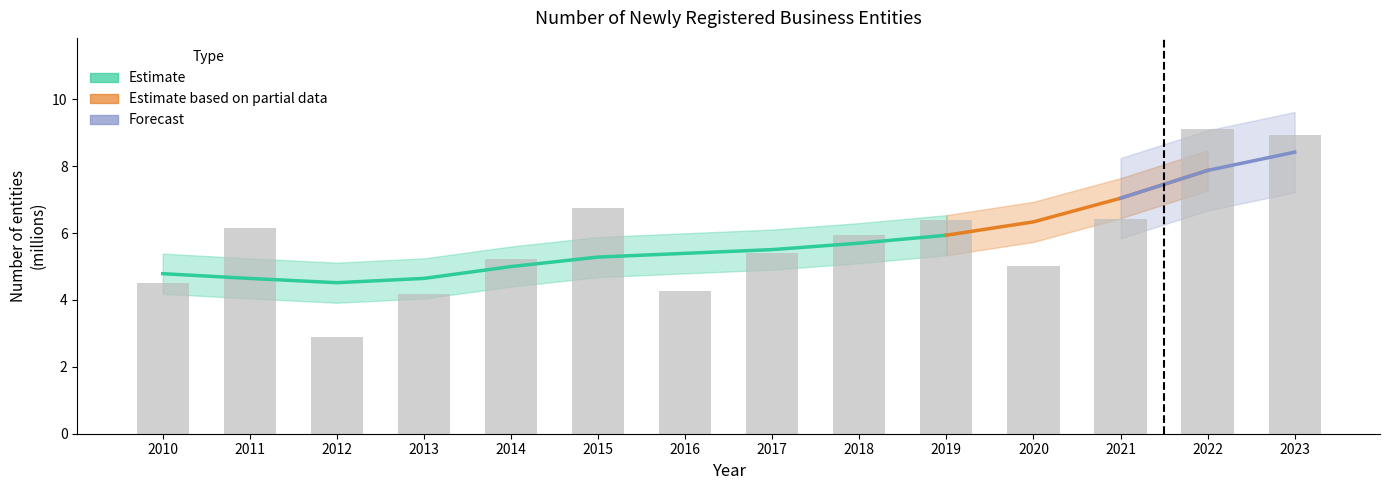

Which label corresponds to the smallest value in the chart?

2012